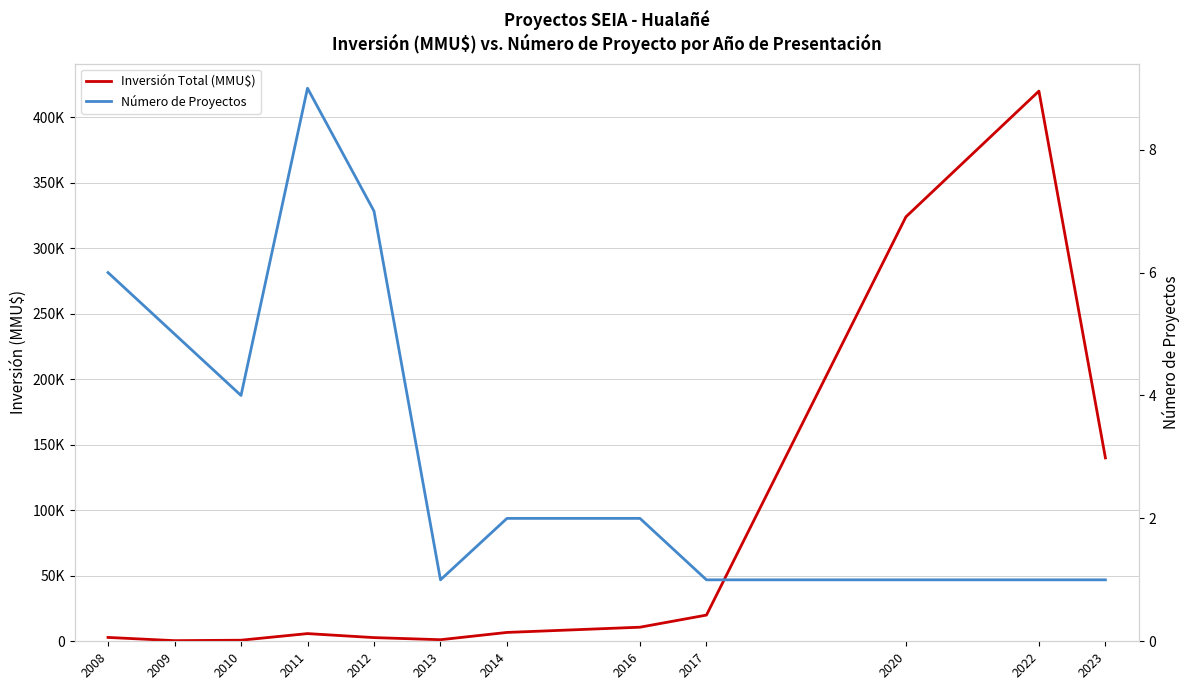

Which label corresponds to the smallest value in the chart?

2013